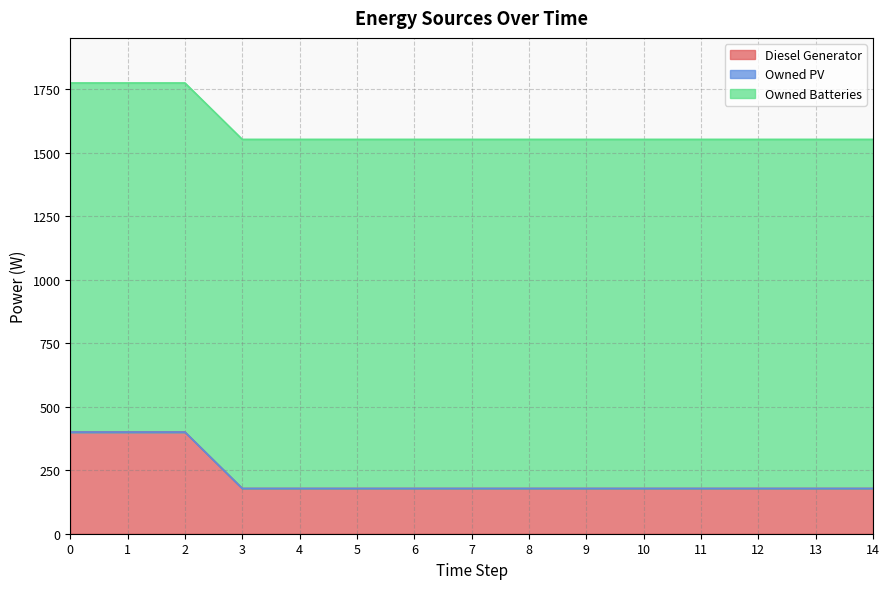

What is the value of the Diesel Generator point at the 11th from the left?

178